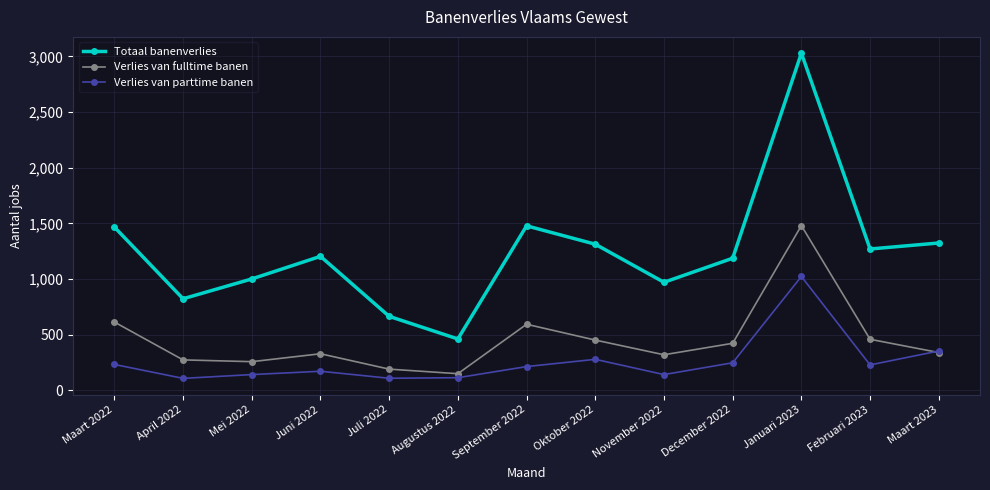

How many values in the Verlies van fulltime banen series are below 340?

6